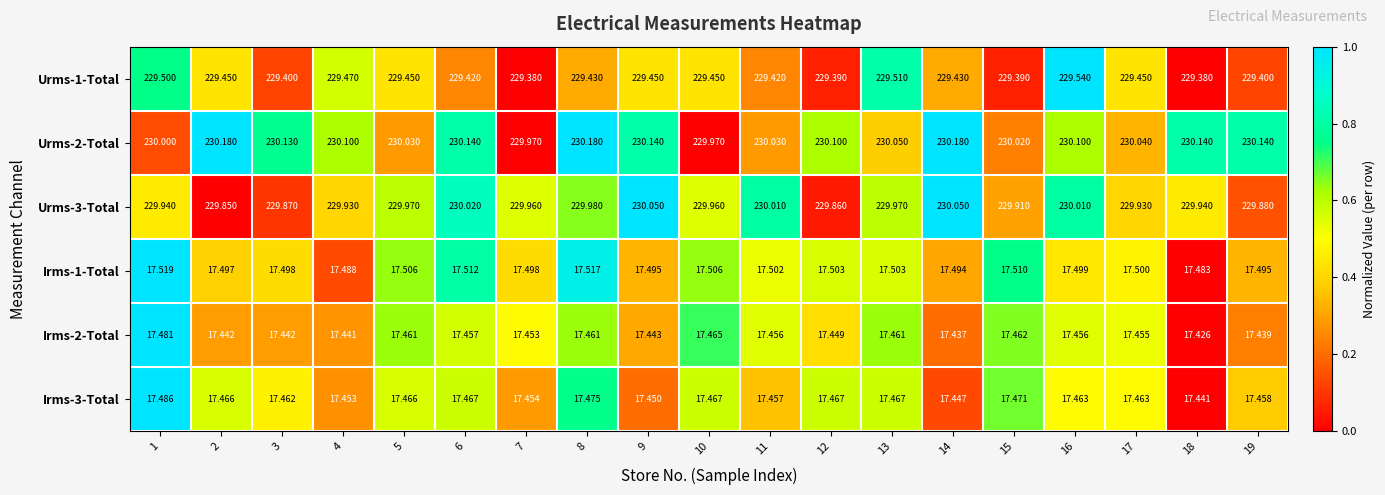

Is the value of Urms-3-Total at 14 greater than the value of Irms-3-Total at 4?

Yes